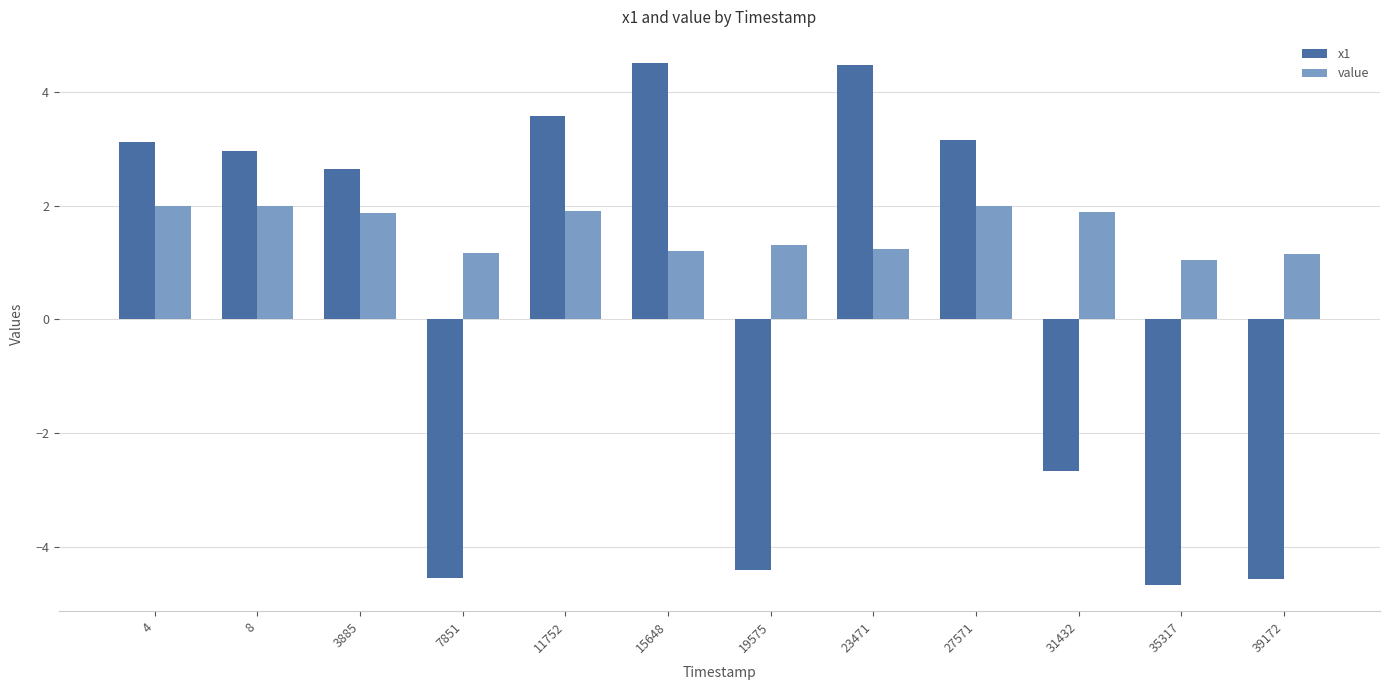

At how many categories does at least one series exceed -1?

12